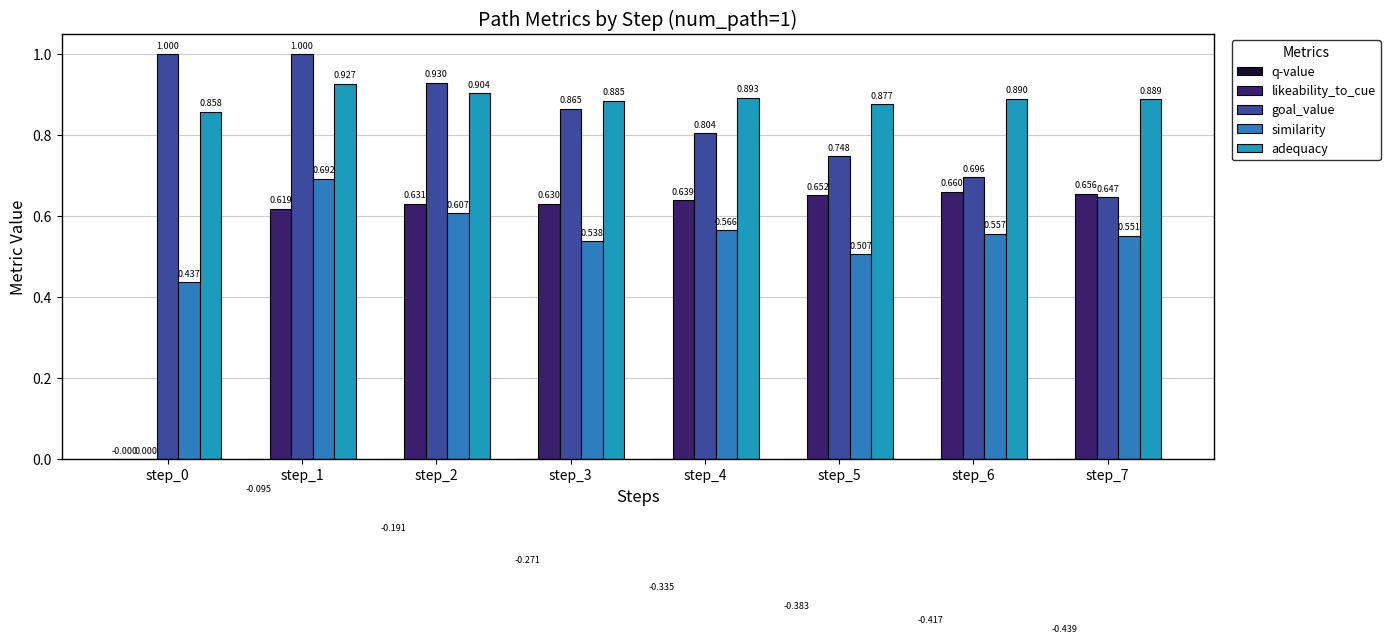

What is the sum of the goal_value values at step_6 and step_0?

1.7